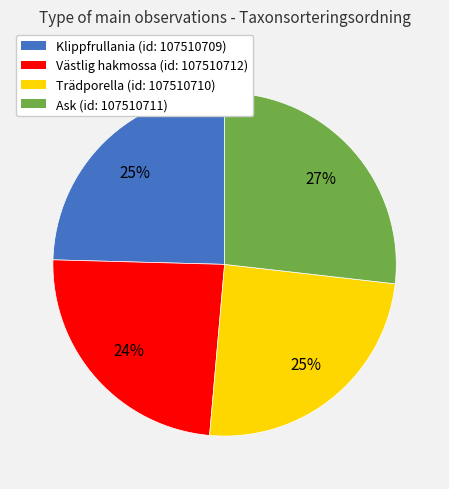

How many slices are in this pie chart?

4